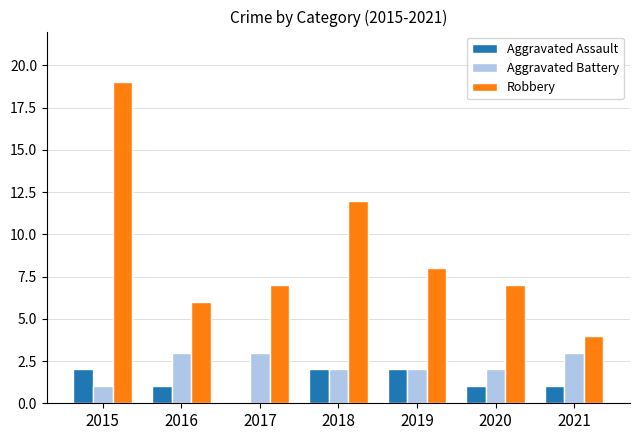

Reading left to right, extract all data points from this chart.

Aggravated Assault: 2015=2	2016=1	2017=0	2018=2	2019=2	2020=1	2021=1
Aggravated Battery: 2015=1	2016=3	2017=3	2018=2	2019=2	2020=2	2021=3
Robbery: 2015=19	2016=6	2017=7	2018=12	2019=8	2020=7	2021=4